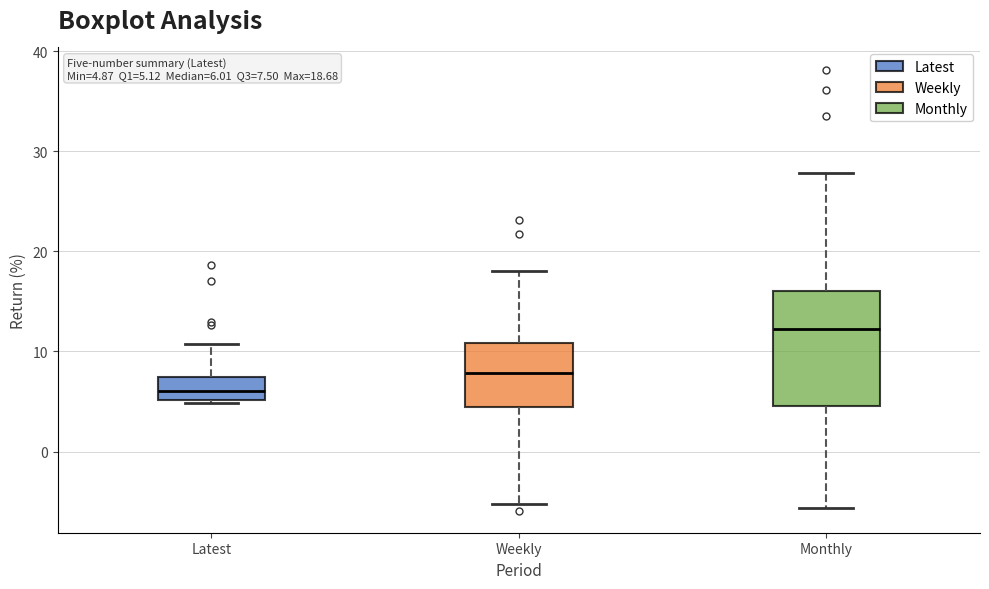

Comparing the boxes themselves (not the whiskers), which one is the tallest?

Monthly